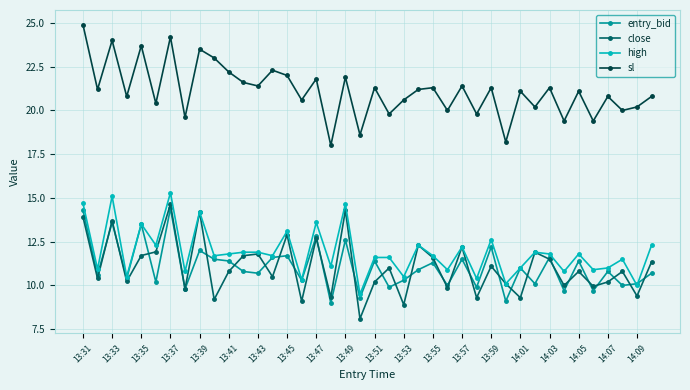

How many interior local valleys does the sl series have?

16